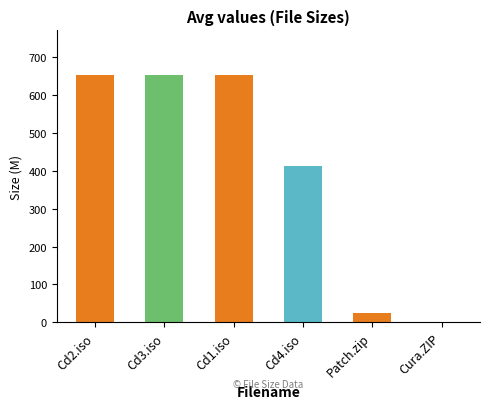

What is the approximate value at Patch.zip?

24.6